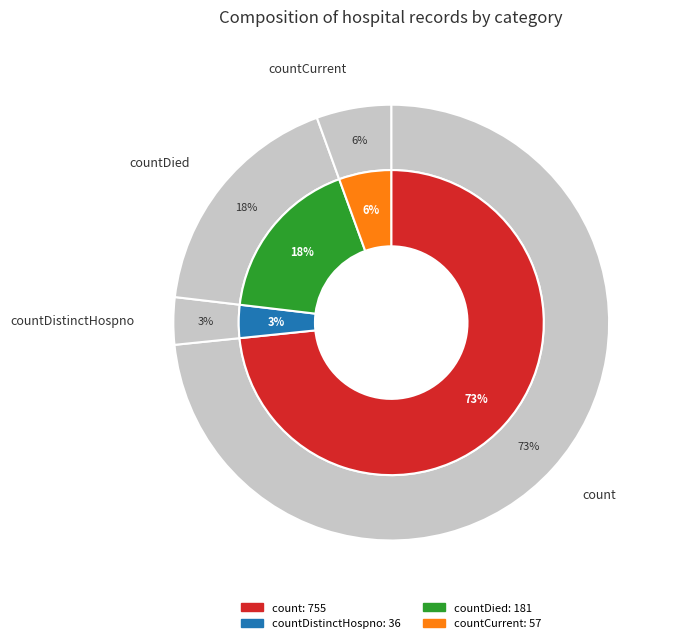

Which slice is the smallest?

countDistinctHospno